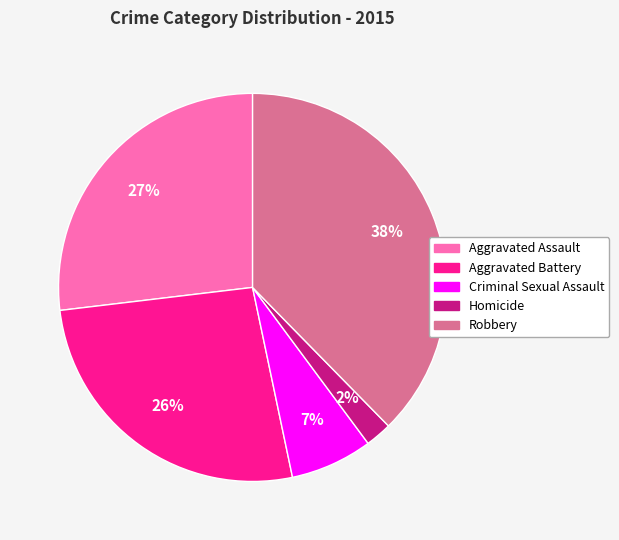

What percentage is the Criminal Sexual Assault slice, to the nearest percent?

7%